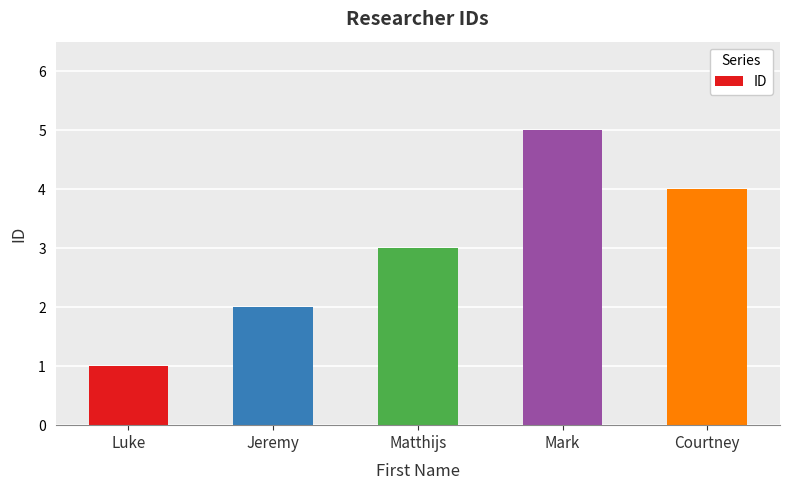

What is the approximate value at Matthijs?

3